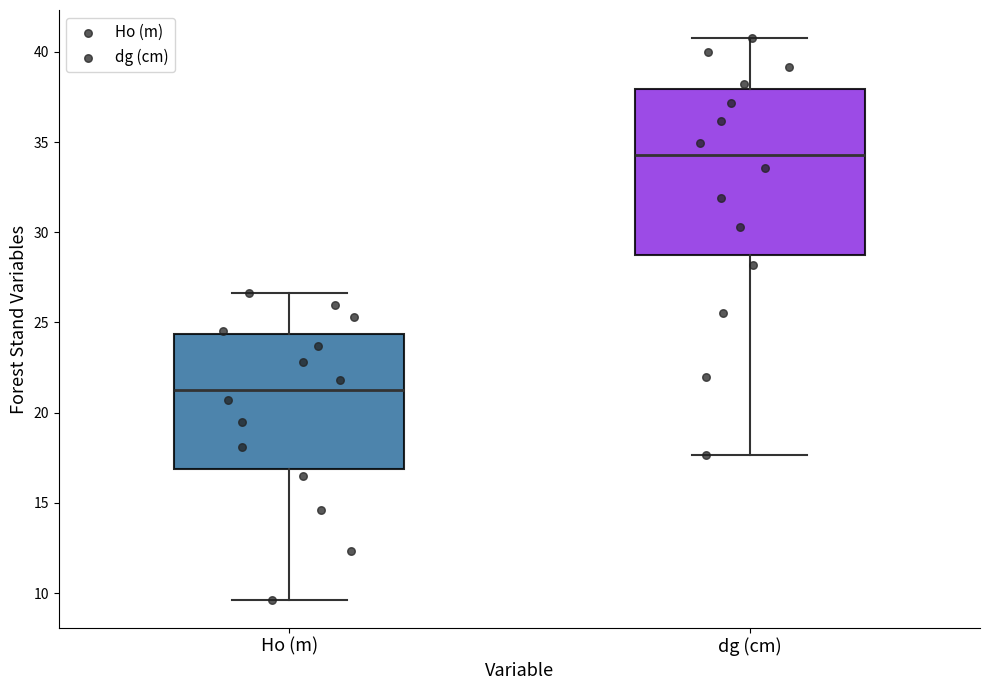

Which box has the lowest median line?

Ho (m)